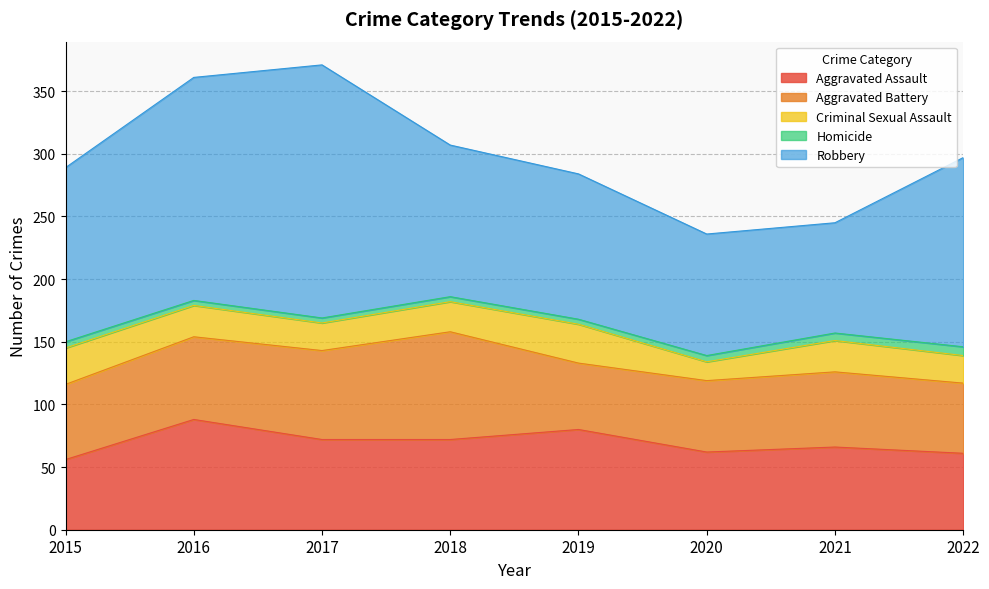

Rank the series by their maximum value, from lowest to highest.

Homicide, Criminal Sexual Assault, Aggravated Battery, Aggravated Assault, Robbery